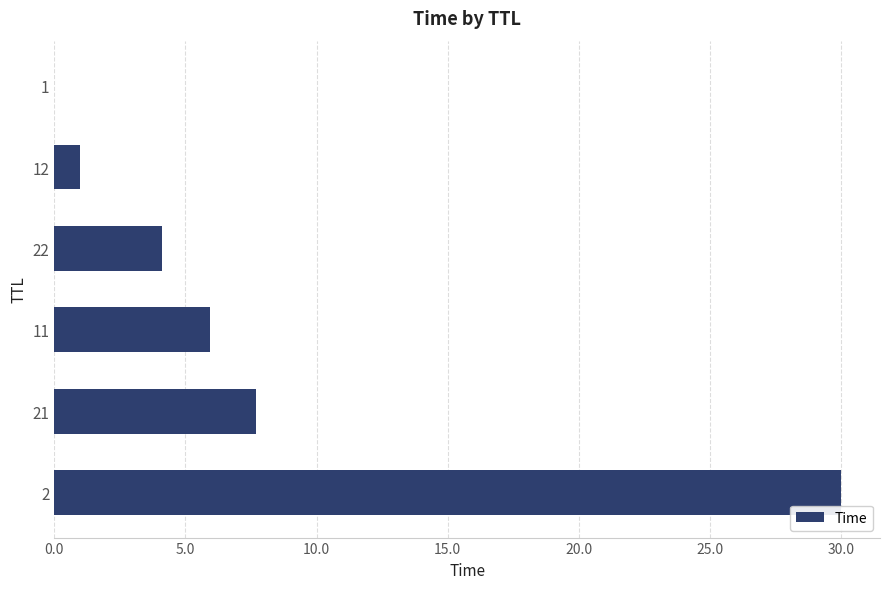

How many distinct data groups are displayed?

1